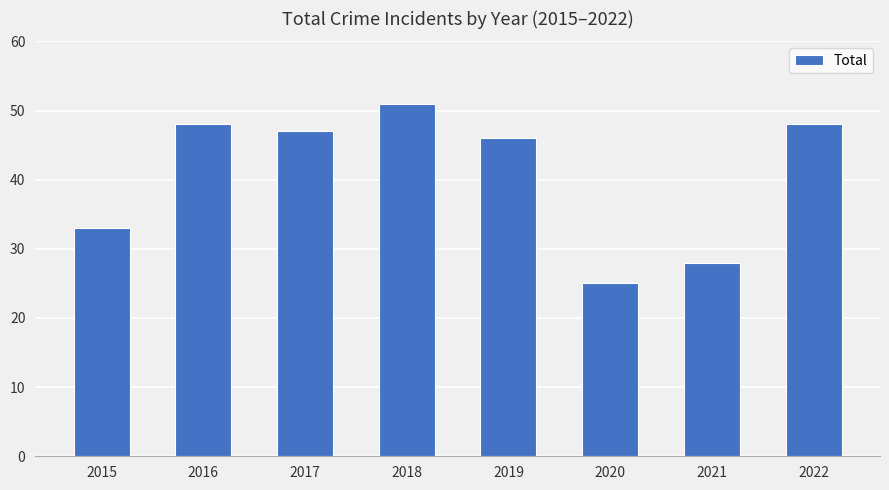

The chart shows a value of 47 at 2017. True or false?

True